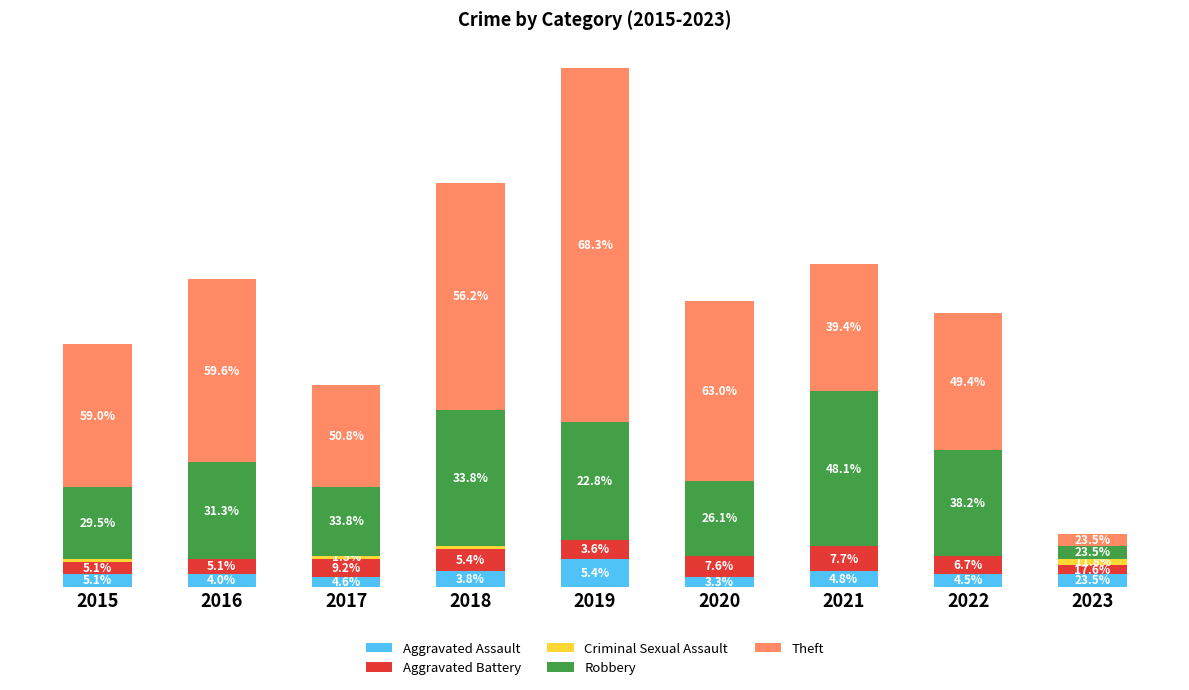

Are the bars horizontal?

No